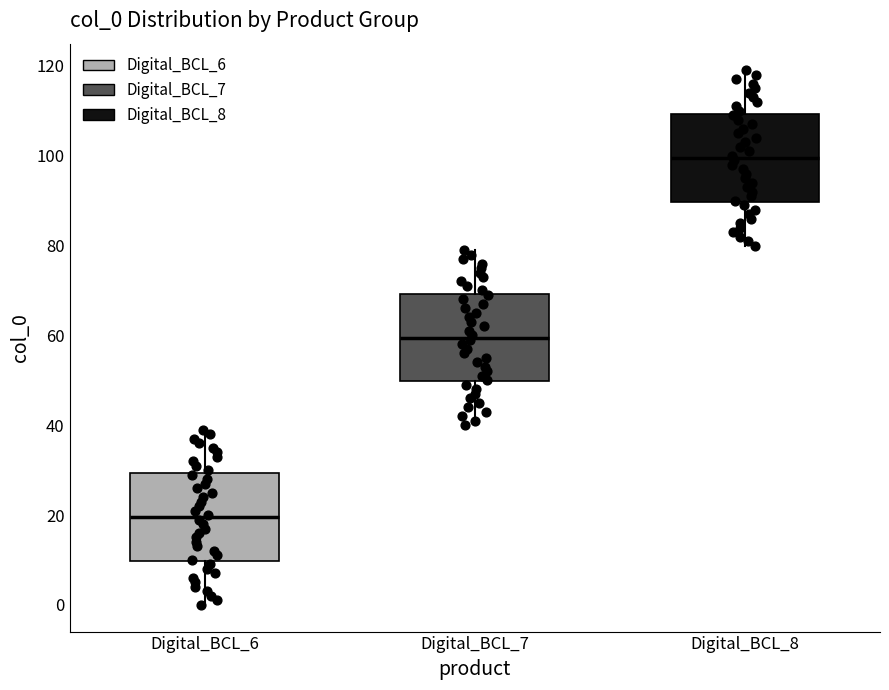

Where does the lower whisker of the box for Digital_BCL_6 end on the y-axis? The values are not printed on the chart, so give them approximately, as read against the axis.

0